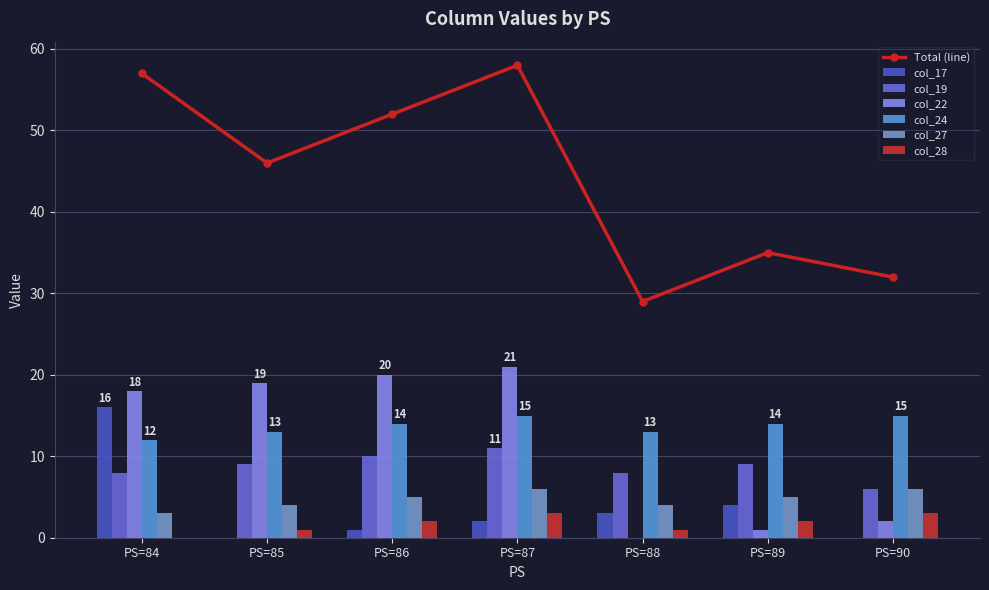

At which label does col_17 first exceed 2?

PS=84